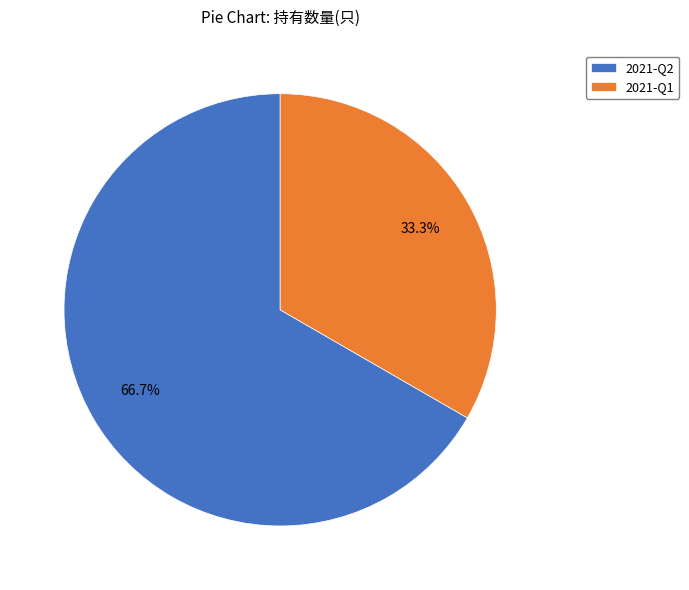

Which slice represents more than half of the pie?

2021-Q2